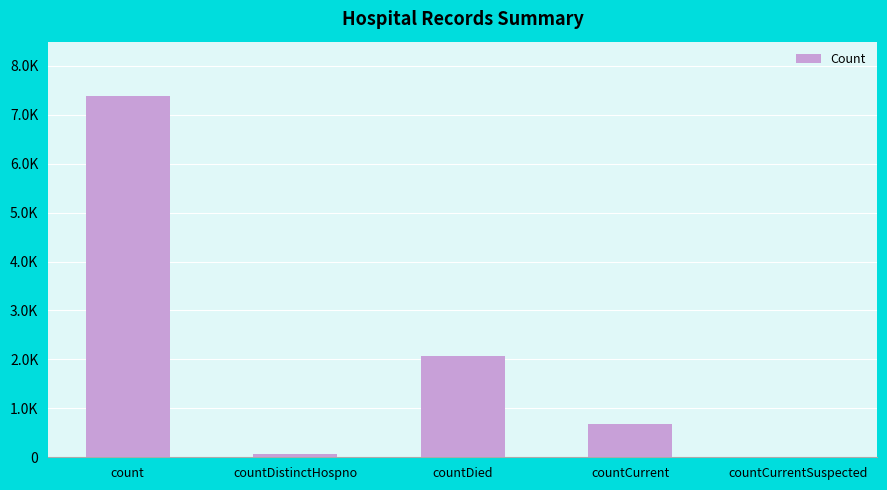

Are the bars horizontal?

No